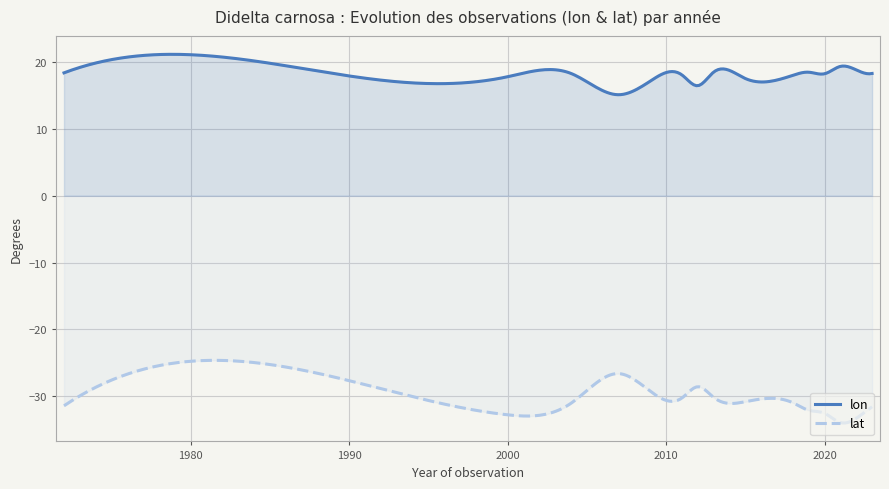

How many distinct data groups are displayed?

2